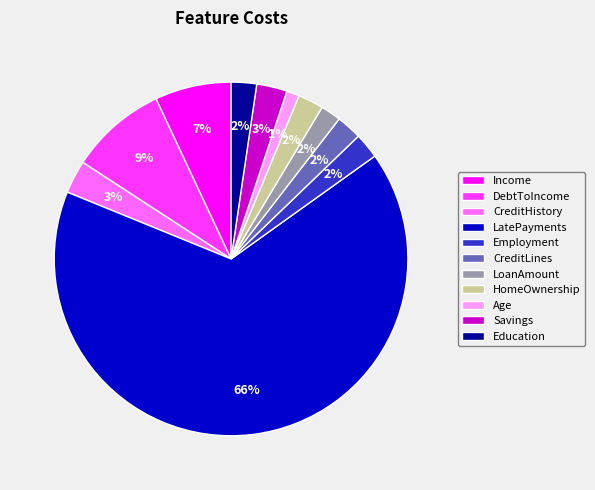

Count the number of slices in the pie.

11